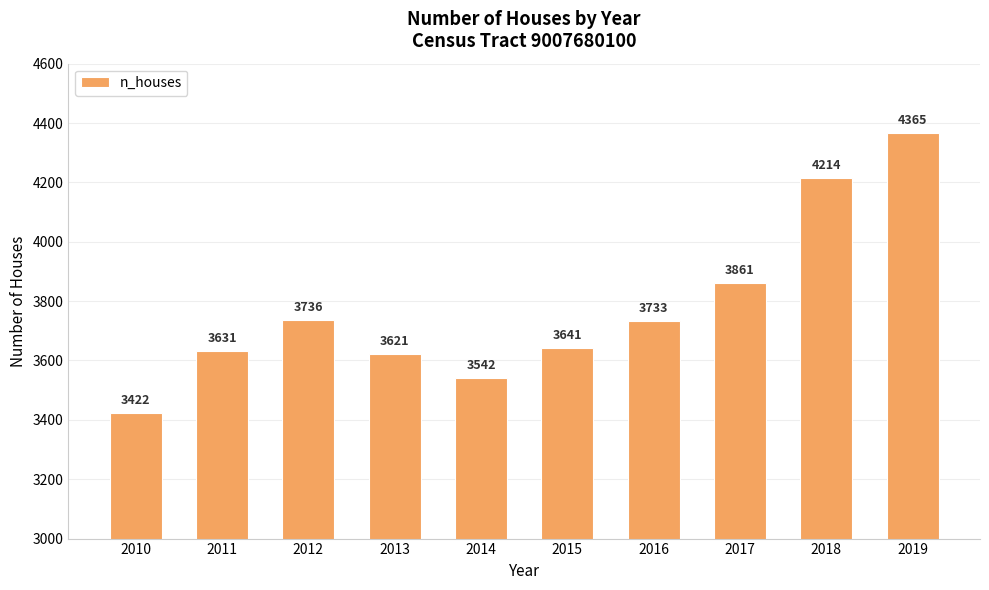

List the labels in order of value, smallest first.

2010, 2014, 2013, 2011, 2015, 2016, 2012, 2017, 2018, 2019